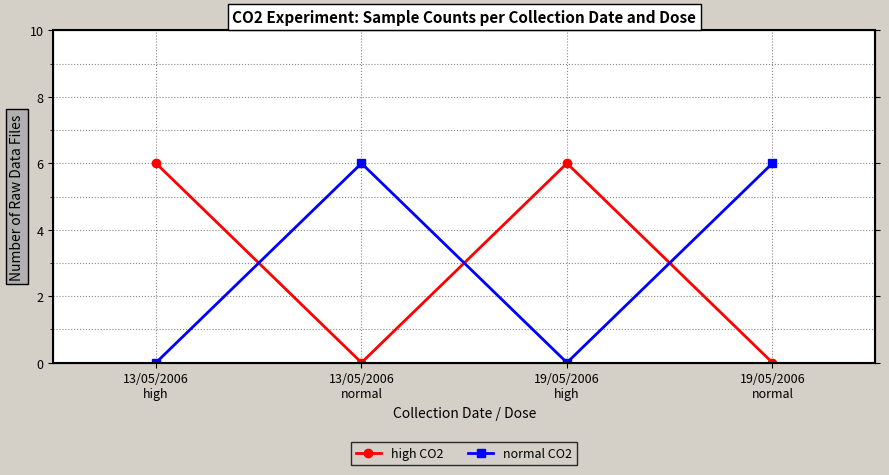

How many intersections are there between normal CO2 and high CO2?

3